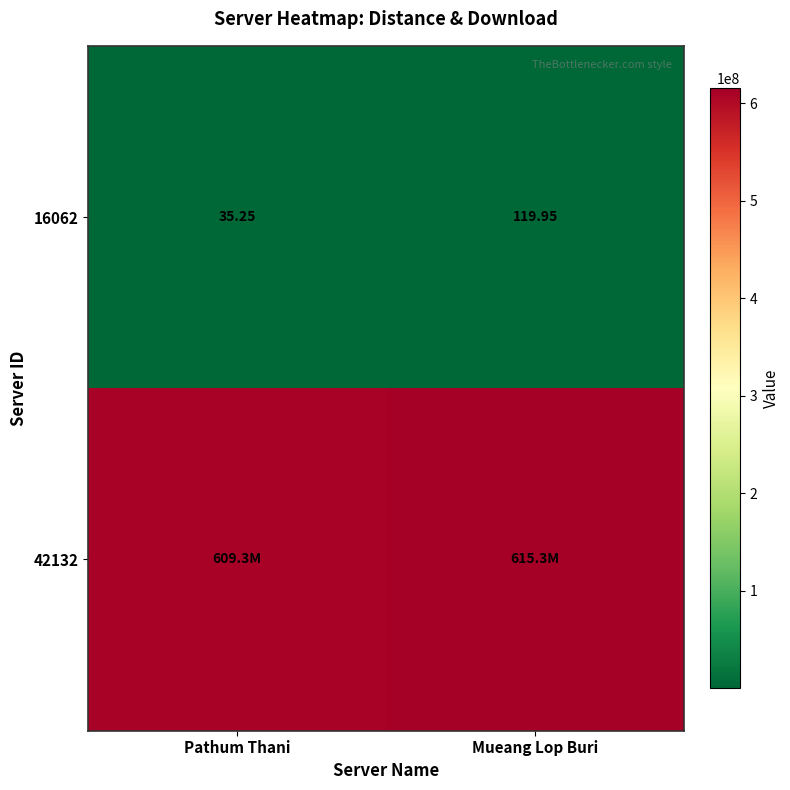

At which label does 16062 first exceed 119?

Mueang Lop Buri